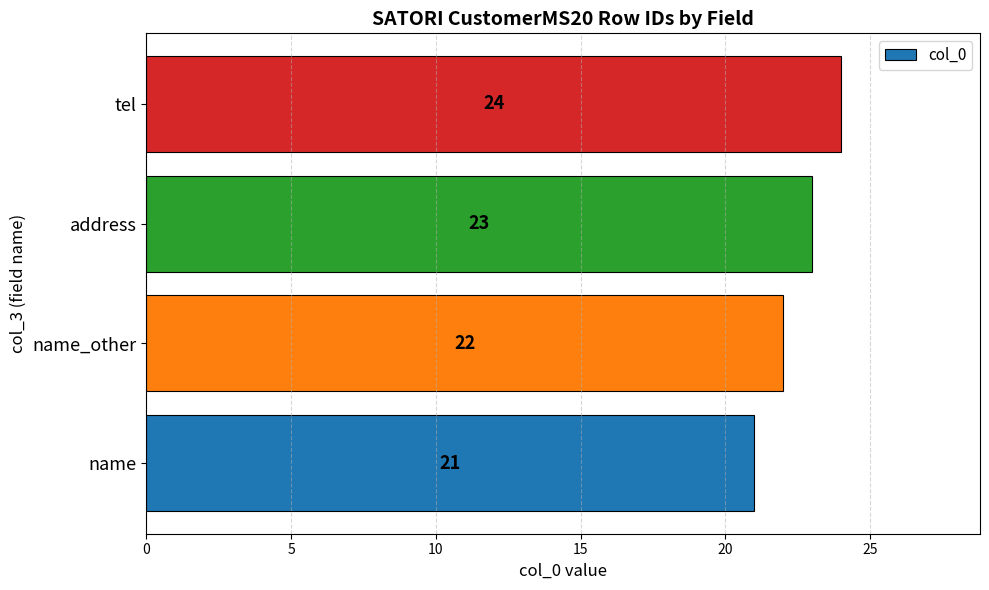

What is the ratio of the value at tel to the value at name?

1.1